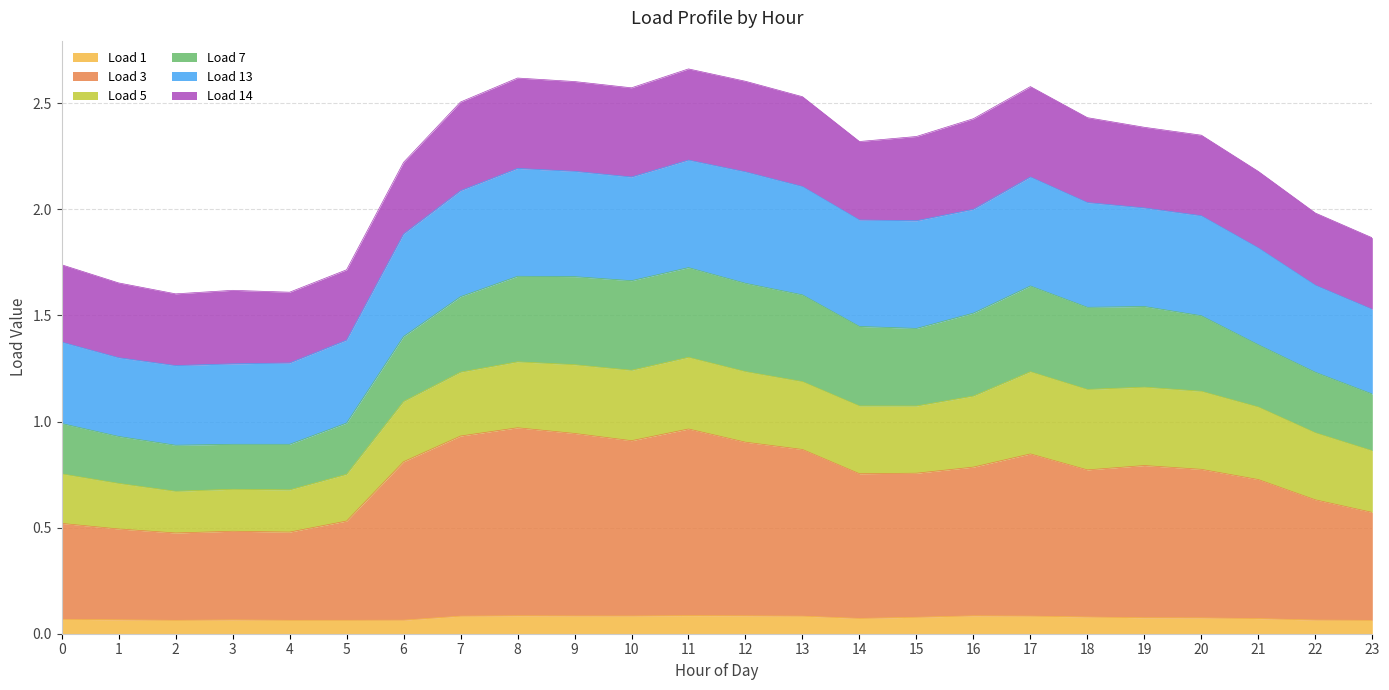

What is the total value across all series at 9?

2.6